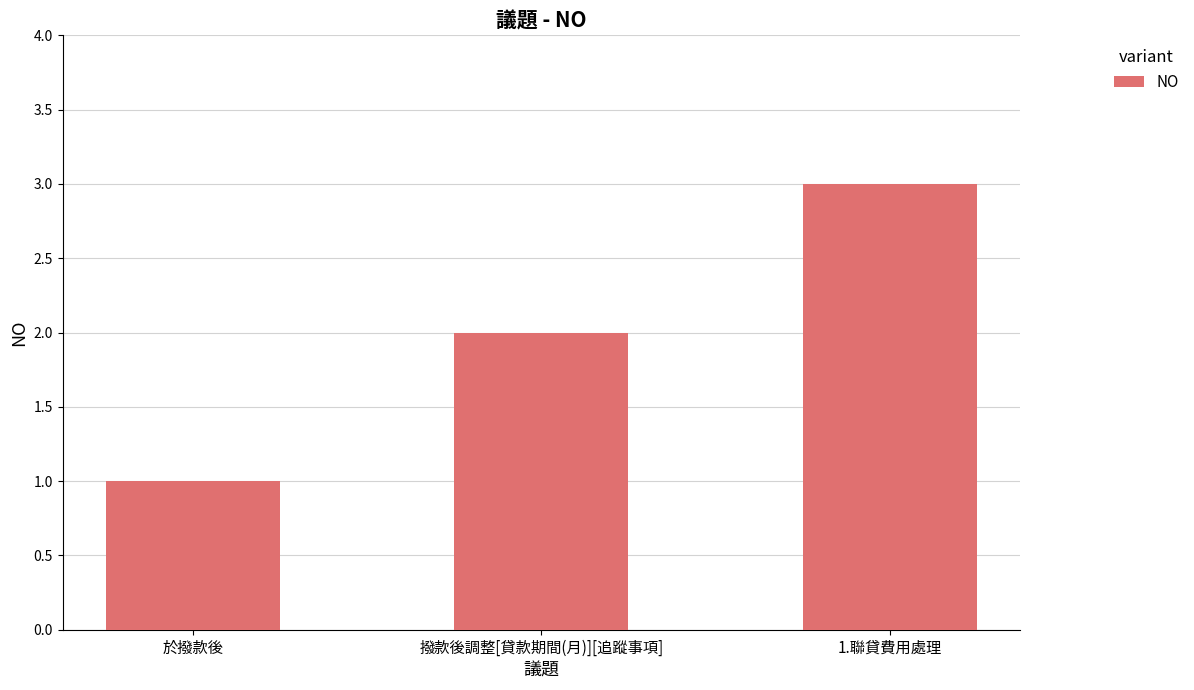

True or false: the data shows 1 at 撥款後調整[貸款期間(月)][追蹤事項].

False